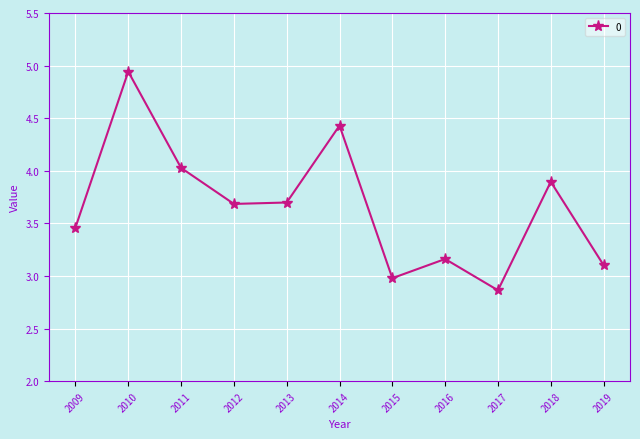

What is the value of the 10th point from the left?

3.9